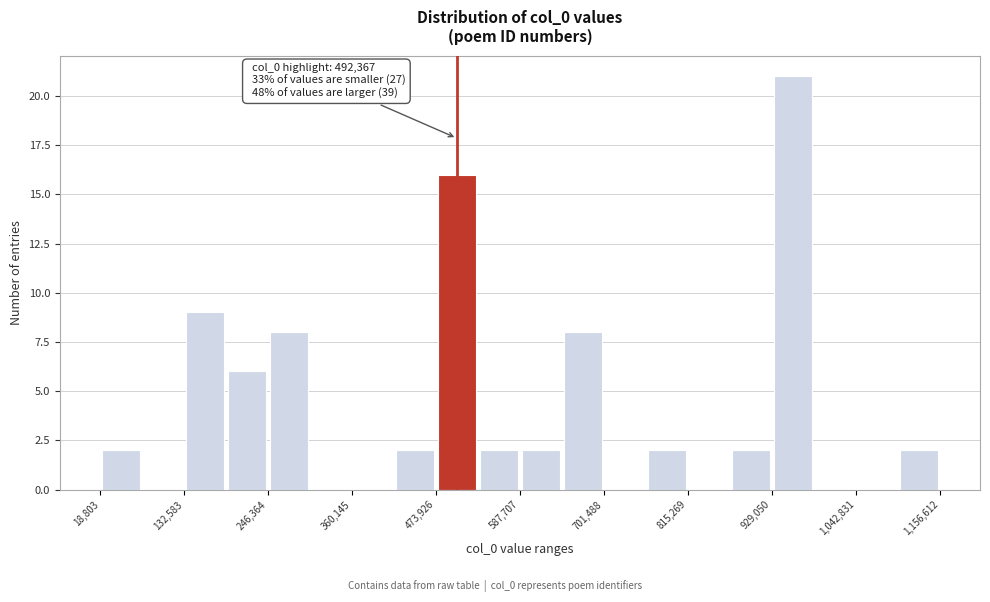

Read against the x-axis, roughly where is the centre of the tallest bar?

960000